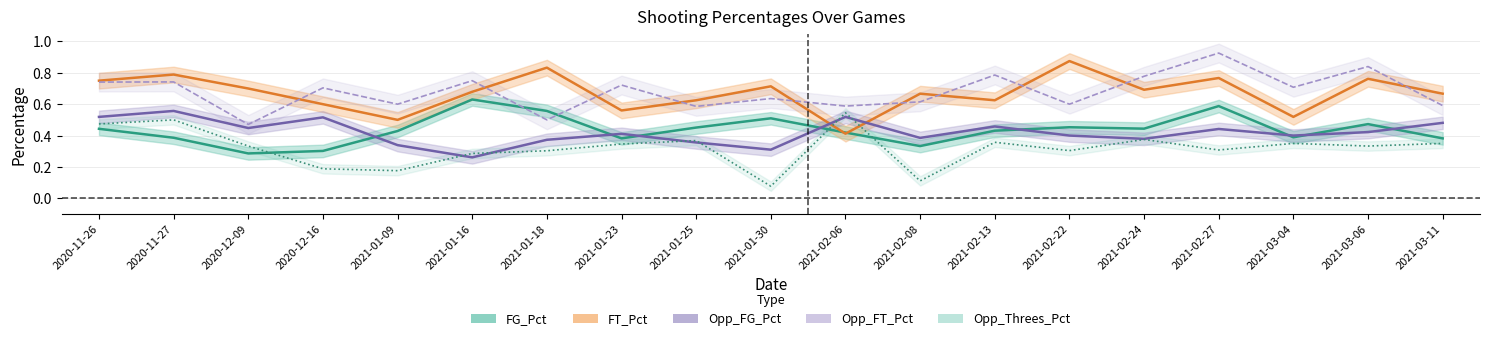

Which series ends up on top after the final intersection of FT_Pct and Opp_FG_Pct?

FT_Pct